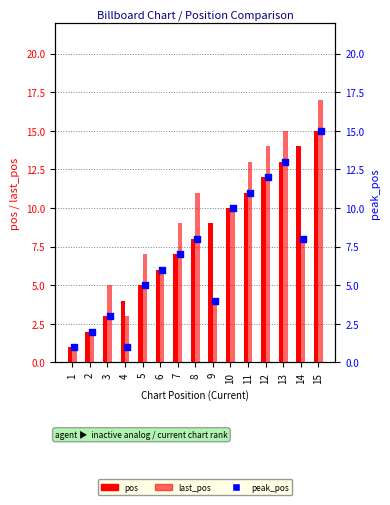

Which series reaches the minimum Y coordinate?

pos